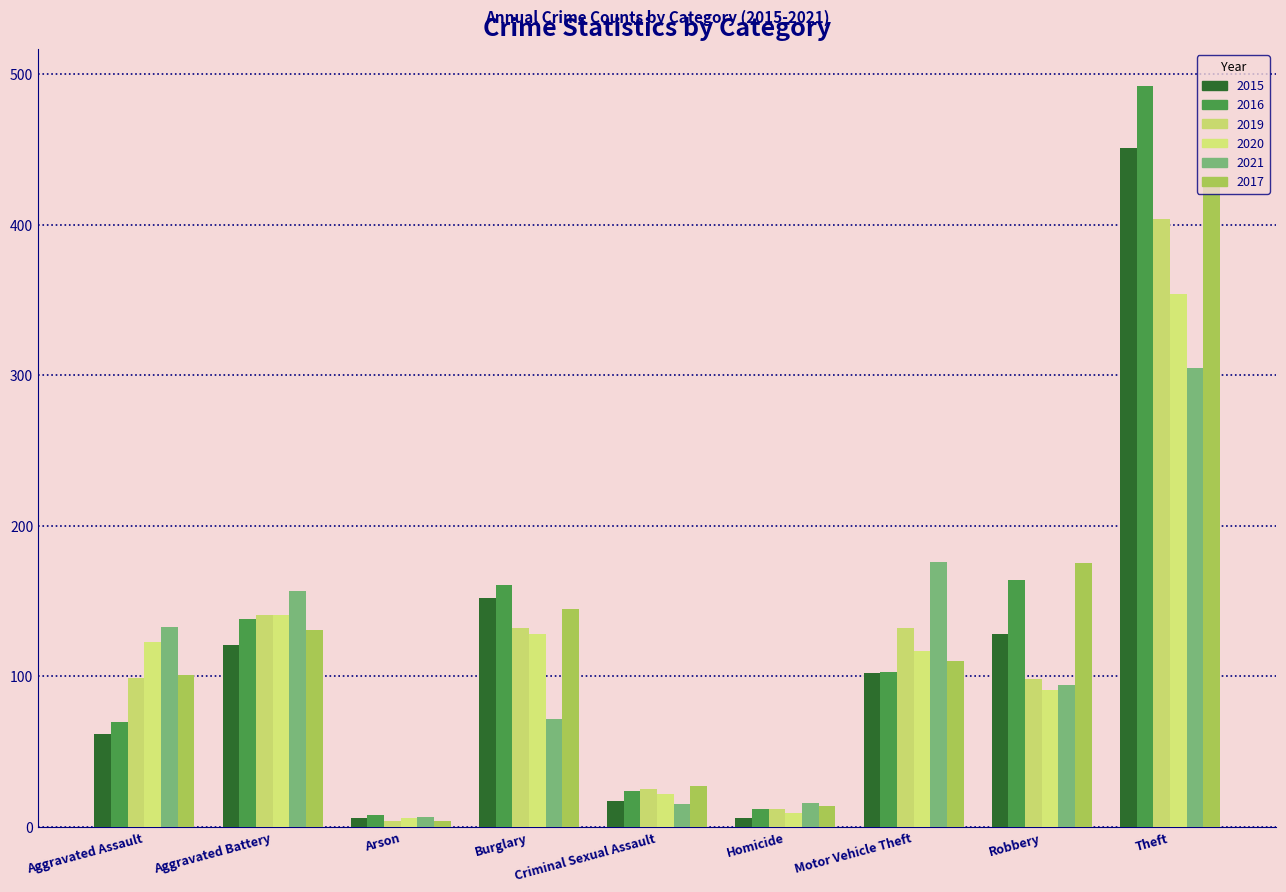

At which category is the sum across all series the highest?

Theft